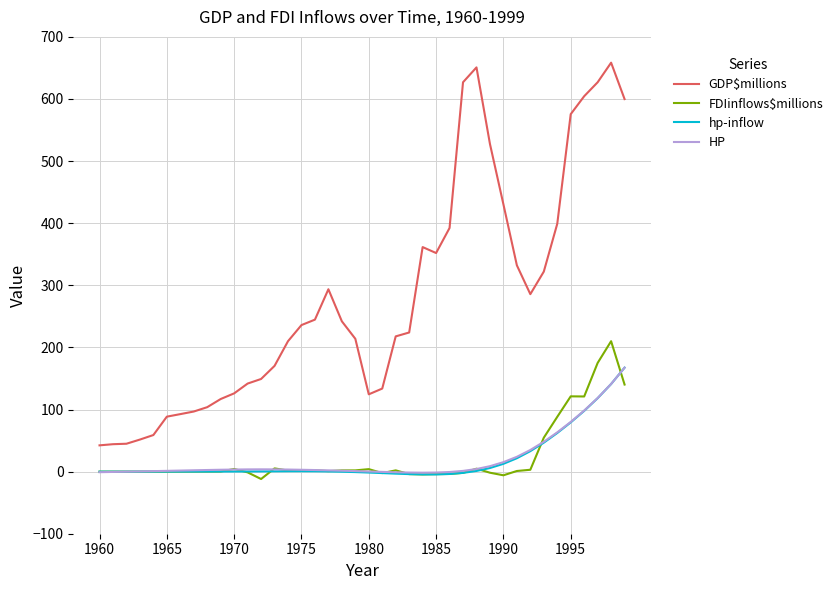

Which series has the widest spread of values?

GDP$millions